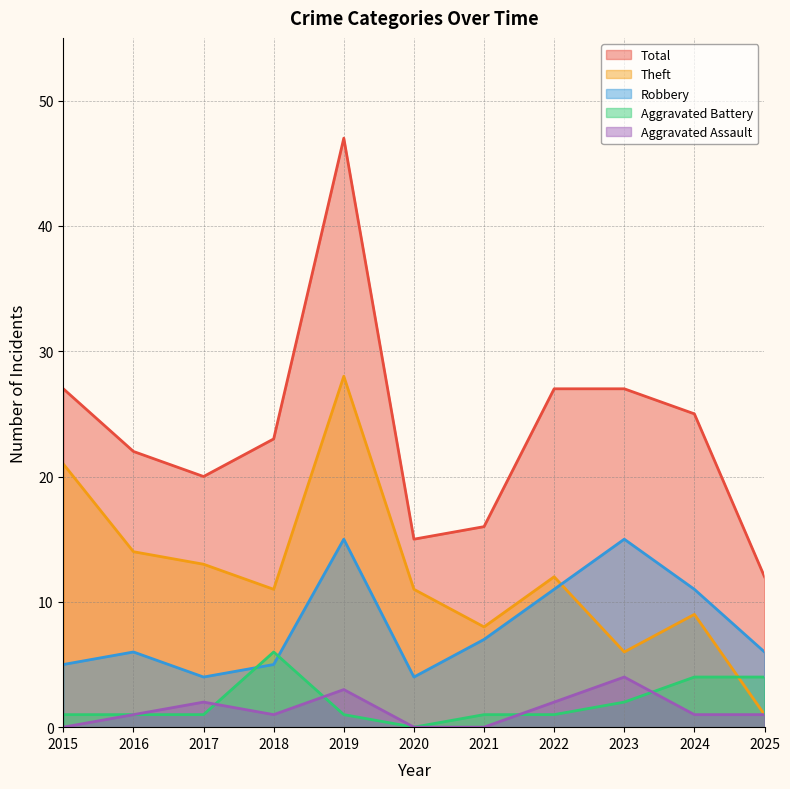

True or false: Theft has a value of 3 at 2020.

False